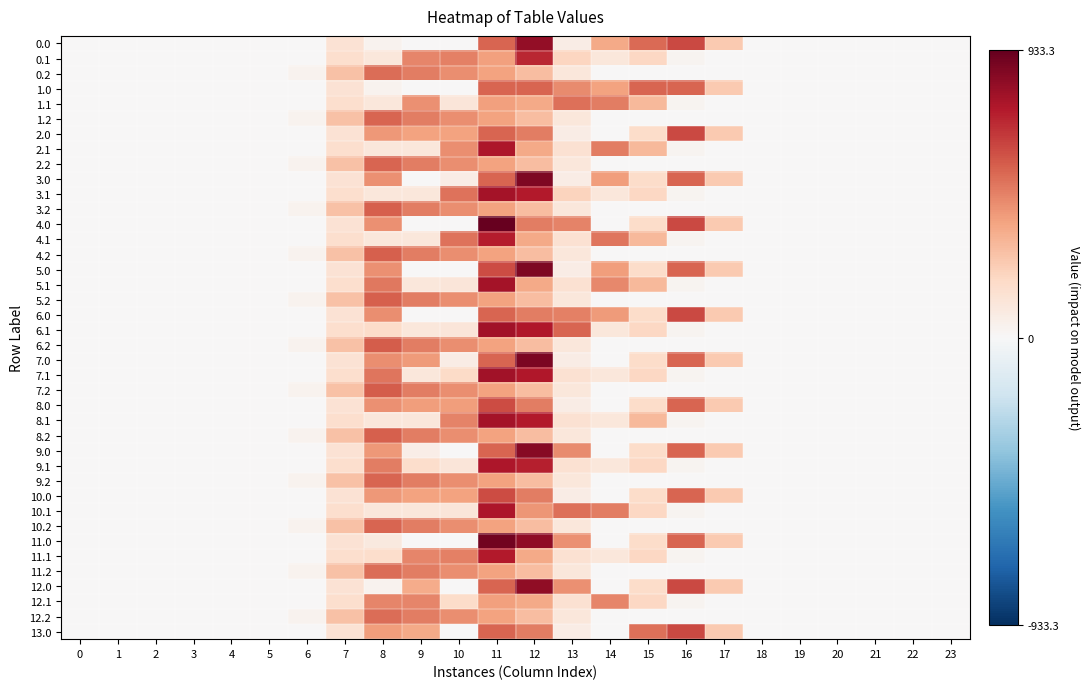

List the series in order of their peak value, lowest first.

12.1, 1.1, 0.2, 11.2, 12.2, 1.2, 2.2, 9.2, 10.2, 1.0, 3.2, 4.2, 5.2, 8.2, 6.2, 7.2, 10.0, 8.0, 2.0, 6.0, 13.0, 0.1, 4.1, 11.1, 2.1, 9.1, 10.1, 3.1, 5.1, 8.1, 6.1, 7.1, 0.0, 12.0, 9.0, 3.0, 5.0, 7.0, 11.0, 4.0